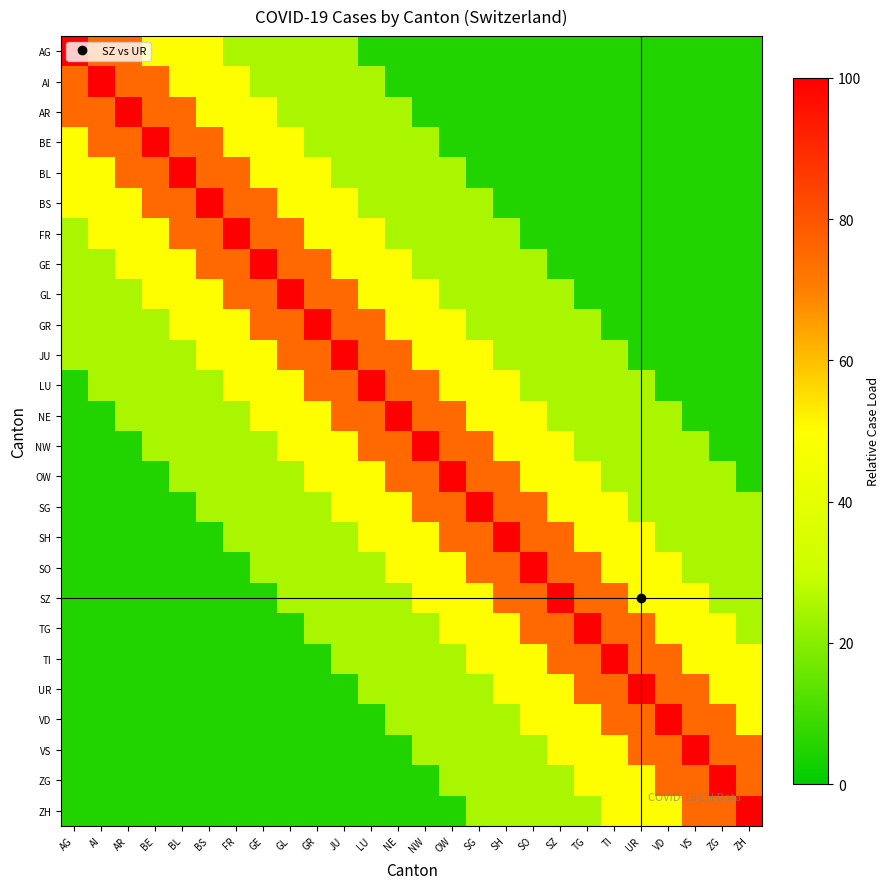

Reading left to right, what are all the values shown in this chart?

AG: AG=100	AI=75	AR=75	BE=50	BL=50	BS=50	FR=25	GE=25	GL=25	GR=25	JU=25	LU=5	NE=5	NW=5	OW=5	SG=5	SH=5	SO=5	SZ=5	TG=5	TI=5	UR=5	VD=5	VS=5	ZG=5	ZH=5
AI: AG=75	AI=100	AR=75	BE=75	BL=50	BS=50	FR=50	GE=25	GL=25	GR=25	JU=25	LU=25	NE=5	NW=5	OW=5	SG=5	SH=5	SO=5	SZ=5	TG=5	TI=5	UR=5	VD=5	VS=5	ZG=5	ZH=5
AR: AG=75	AI=75	AR=100	BE=75	BL=75	BS=50	FR=50	GE=50	GL=25	GR=25	JU=25	LU=25	NE=25	NW=5	OW=5	SG=5	SH=5	SO=5	SZ=5	TG=5	TI=5	UR=5	VD=5	VS=5	ZG=5	ZH=5
BE: AG=50	AI=75	AR=75	BE=100	BL=75	BS=75	FR=50	GE=50	GL=50	GR=25	JU=25	LU=25	NE=25	NW=25	OW=5	SG=5	SH=5	SO=5	SZ=5	TG=5	TI=5	UR=5	VD=5	VS=5	ZG=5	ZH=5
BL: AG=50	AI=50	AR=75	BE=75	BL=100	BS=75	FR=75	GE=50	GL=50	GR=50	JU=25	LU=25	NE=25	NW=25	OW=25	SG=5	SH=5	SO=5	SZ=5	TG=5	TI=5	UR=5	VD=5	VS=5	ZG=5	ZH=5
BS: AG=50	AI=50	AR=50	BE=75	BL=75	BS=100	FR=75	GE=75	GL=50	GR=50	JU=50	LU=25	NE=25	NW=25	OW=25	SG=25	SH=5	SO=5	SZ=5	TG=5	TI=5	UR=5	VD=5	VS=5	ZG=5	ZH=5
FR: AG=25	AI=50	AR=50	BE=50	BL=75	BS=75	FR=100	GE=75	GL=75	GR=50	JU=50	LU=50	NE=25	NW=25	OW=25	SG=25	SH=25	SO=5	SZ=5	TG=5	TI=5	UR=5	VD=5	VS=5	ZG=5	ZH=5
GE: AG=25	AI=25	AR=50	BE=50	BL=50	BS=75	FR=75	GE=100	GL=75	GR=75	JU=50	LU=50	NE=50	NW=25	OW=25	SG=25	SH=25	SO=25	SZ=5	TG=5	TI=5	UR=5	VD=5	VS=5	ZG=5	ZH=5
GL: AG=25	AI=25	AR=25	BE=50	BL=50	BS=50	FR=75	GE=75	GL=100	GR=75	JU=75	LU=50	NE=50	NW=50	OW=25	SG=25	SH=25	SO=25	SZ=25	TG=5	TI=5	UR=5	VD=5	VS=5	ZG=5	ZH=5
GR: AG=25	AI=25	AR=25	BE=25	BL=50	BS=50	FR=50	GE=75	GL=75	GR=100	JU=75	LU=75	NE=50	NW=50	OW=50	SG=25	SH=25	SO=25	SZ=25	TG=25	TI=5	UR=5	VD=5	VS=5	ZG=5	ZH=5
JU: AG=25	AI=25	AR=25	BE=25	BL=25	BS=50	FR=50	GE=50	GL=75	GR=75	JU=100	LU=75	NE=75	NW=50	OW=50	SG=50	SH=25	SO=25	SZ=25	TG=25	TI=25	UR=5	VD=5	VS=5	ZG=5	ZH=5
LU: AG=5	AI=25	AR=25	BE=25	BL=25	BS=25	FR=50	GE=50	GL=50	GR=75	JU=75	LU=100	NE=75	NW=75	OW=50	SG=50	SH=50	SO=25	SZ=25	TG=25	TI=25	UR=25	VD=5	VS=5	ZG=5	ZH=5
NE: AG=5	AI=5	AR=25	BE=25	BL=25	BS=25	FR=25	GE=50	GL=50	GR=50	JU=75	LU=75	NE=100	NW=75	OW=75	SG=50	SH=50	SO=50	SZ=25	TG=25	TI=25	UR=25	VD=25	VS=5	ZG=5	ZH=5
NW: AG=5	AI=5	AR=5	BE=25	BL=25	BS=25	FR=25	GE=25	GL=50	GR=50	JU=50	LU=75	NE=75	NW=100	OW=75	SG=75	SH=50	SO=50	SZ=50	TG=25	TI=25	UR=25	VD=25	VS=25	ZG=5	ZH=5
OW: AG=5	AI=5	AR=5	BE=5	BL=25	BS=25	FR=25	GE=25	GL=25	GR=50	JU=50	LU=50	NE=75	NW=75	OW=100	SG=75	SH=75	SO=50	SZ=50	TG=50	TI=25	UR=25	VD=25	VS=25	ZG=25	ZH=5
SG: AG=5	AI=5	AR=5	BE=5	BL=5	BS=25	FR=25	GE=25	GL=25	GR=25	JU=50	LU=50	NE=50	NW=75	OW=75	SG=100	SH=75	SO=75	SZ=50	TG=50	TI=50	UR=25	VD=25	VS=25	ZG=25	ZH=25
SH: AG=5	AI=5	AR=5	BE=5	BL=5	BS=5	FR=25	GE=25	GL=25	GR=25	JU=25	LU=50	NE=50	NW=50	OW=75	SG=75	SH=100	SO=75	SZ=75	TG=50	TI=50	UR=50	VD=25	VS=25	ZG=25	ZH=25
SO: AG=5	AI=5	AR=5	BE=5	BL=5	BS=5	FR=5	GE=25	GL=25	GR=25	JU=25	LU=25	NE=50	NW=50	OW=50	SG=75	SH=75	SO=100	SZ=75	TG=75	TI=50	UR=50	VD=50	VS=25	ZG=25	ZH=25
SZ: AG=5	AI=5	AR=5	BE=5	BL=5	BS=5	FR=5	GE=5	GL=25	GR=25	JU=25	LU=25	NE=25	NW=50	OW=50	SG=50	SH=75	SO=75	SZ=100	TG=75	TI=75	UR=50	VD=50	VS=50	ZG=25	ZH=25
TG: AG=5	AI=5	AR=5	BE=5	BL=5	BS=5	FR=5	GE=5	GL=5	GR=25	JU=25	LU=25	NE=25	NW=25	OW=50	SG=50	SH=50	SO=75	SZ=75	TG=100	TI=75	UR=75	VD=50	VS=50	ZG=50	ZH=25
TI: AG=5	AI=5	AR=5	BE=5	BL=5	BS=5	FR=5	GE=5	GL=5	GR=5	JU=25	LU=25	NE=25	NW=25	OW=25	SG=50	SH=50	SO=50	SZ=75	TG=75	TI=100	UR=75	VD=75	VS=50	ZG=50	ZH=50
UR: AG=5	AI=5	AR=5	BE=5	BL=5	BS=5	FR=5	GE=5	GL=5	GR=5	JU=5	LU=25	NE=25	NW=25	OW=25	SG=25	SH=50	SO=50	SZ=50	TG=75	TI=75	UR=100	VD=75	VS=75	ZG=50	ZH=50
VD: AG=5	AI=5	AR=5	BE=5	BL=5	BS=5	FR=5	GE=5	GL=5	GR=5	JU=5	LU=5	NE=25	NW=25	OW=25	SG=25	SH=25	SO=50	SZ=50	TG=50	TI=75	UR=75	VD=100	VS=75	ZG=75	ZH=50
VS: AG=5	AI=5	AR=5	BE=5	BL=5	BS=5	FR=5	GE=5	GL=5	GR=5	JU=5	LU=5	NE=5	NW=25	OW=25	SG=25	SH=25	SO=25	SZ=50	TG=50	TI=50	UR=75	VD=75	VS=100	ZG=75	ZH=75
ZG: AG=5	AI=5	AR=5	BE=5	BL=5	BS=5	FR=5	GE=5	GL=5	GR=5	JU=5	LU=5	NE=5	NW=5	OW=25	SG=25	SH=25	SO=25	SZ=25	TG=50	TI=50	UR=50	VD=75	VS=75	ZG=100	ZH=75
ZH: AG=5	AI=5	AR=5	BE=5	BL=5	BS=5	FR=5	GE=5	GL=5	GR=5	JU=5	LU=5	NE=5	NW=5	OW=5	SG=25	SH=25	SO=25	SZ=25	TG=25	TI=50	UR=50	VD=50	VS=75	ZG=75	ZH=100